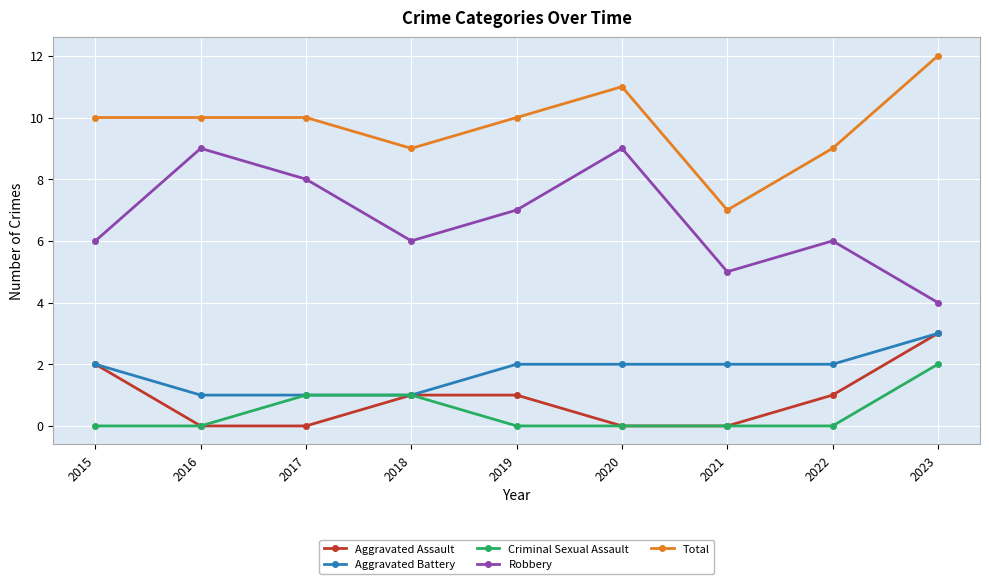

What is the highest value of the Aggravated Battery series?

3